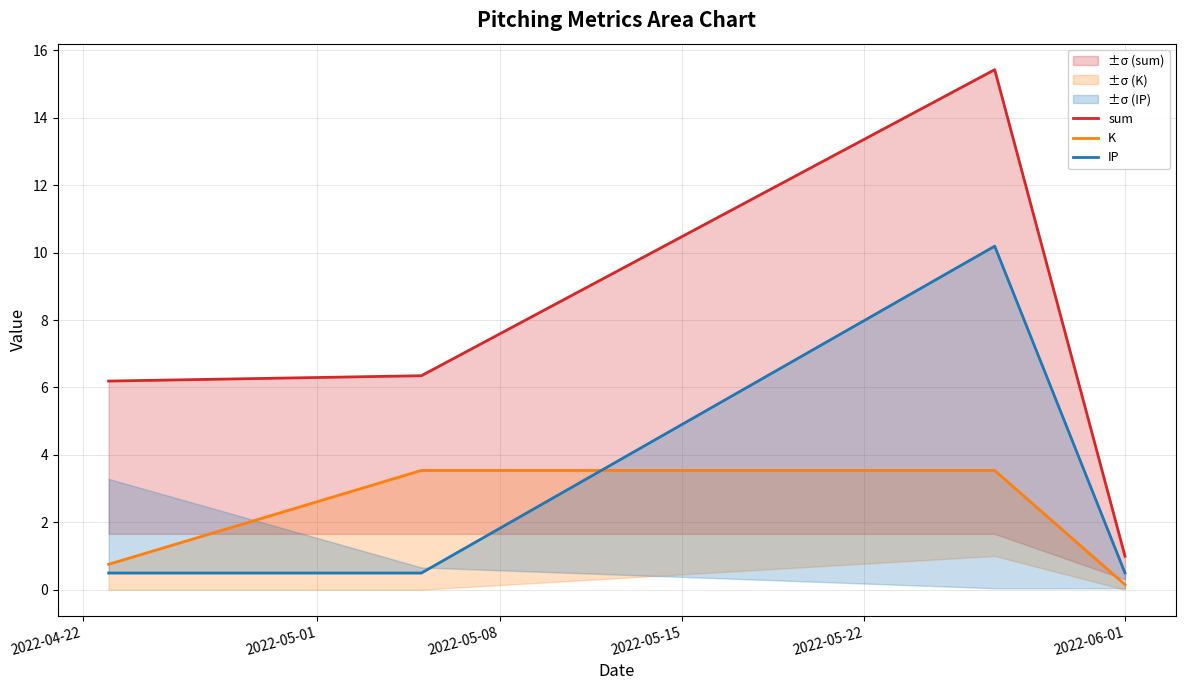

What is the difference between the sum values at 2022-04-22 and 2022-05-15?

5.2